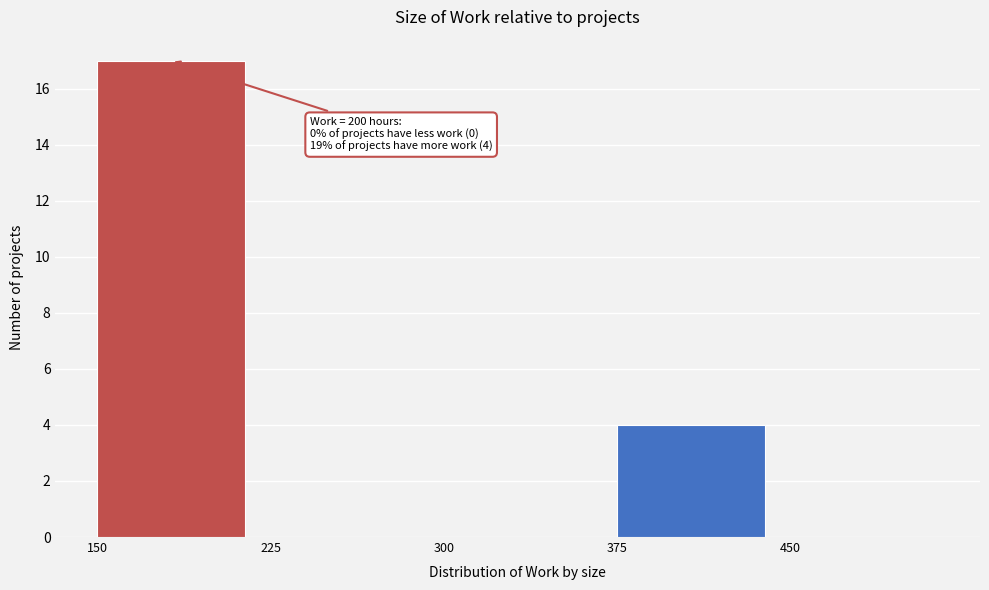

Over which range of the x-axis is the bar tallest?

150 to 225